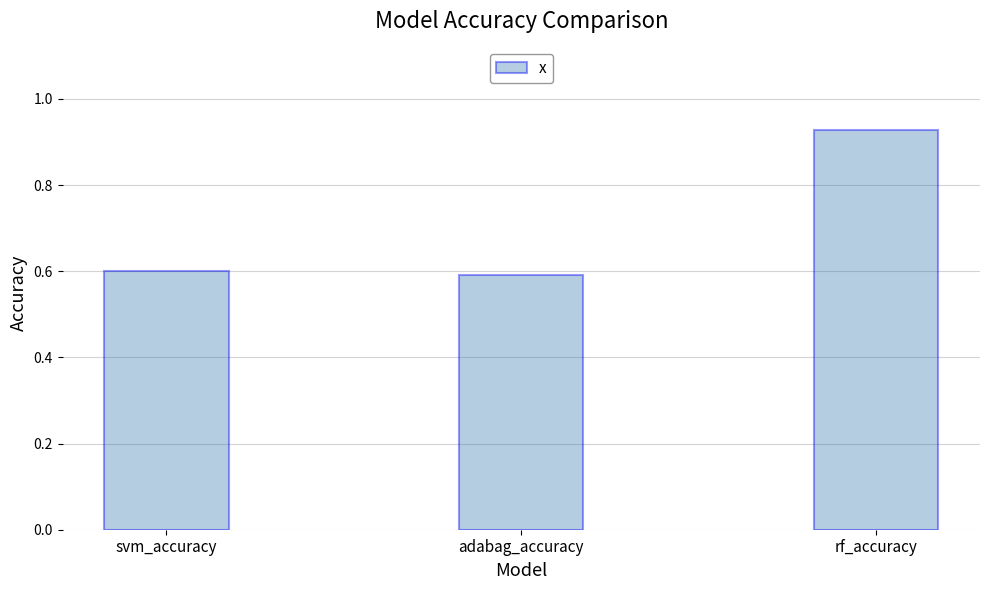

Is it true that the value at rf_accuracy is 0.2?

False